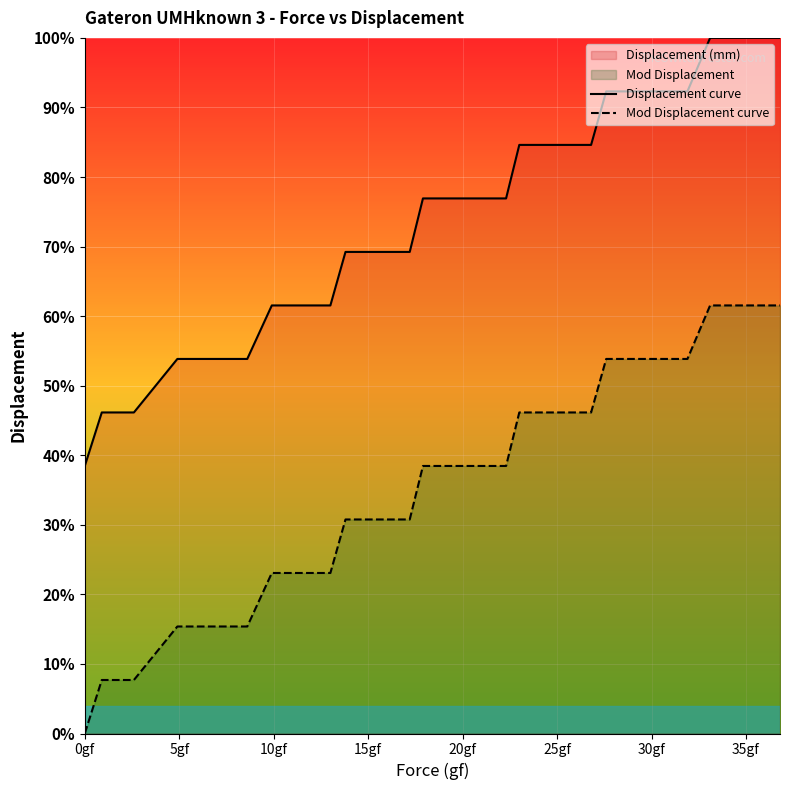

Which series has the largest total across all categories?

Displacement curve